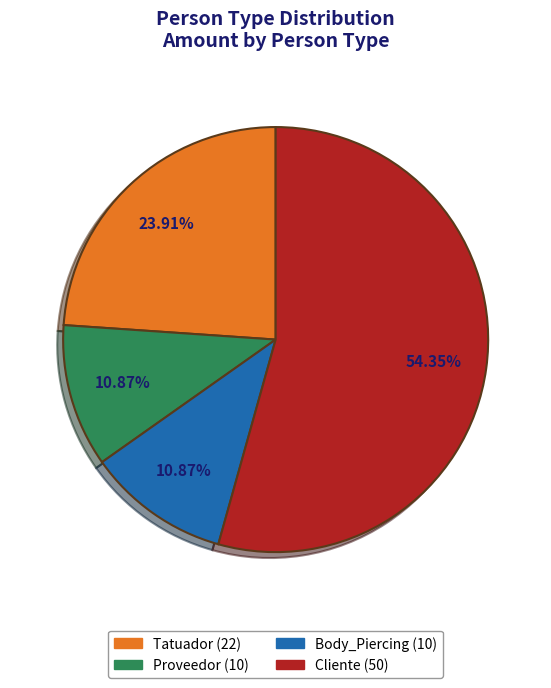

Is there a majority slice in this chart?

Yes